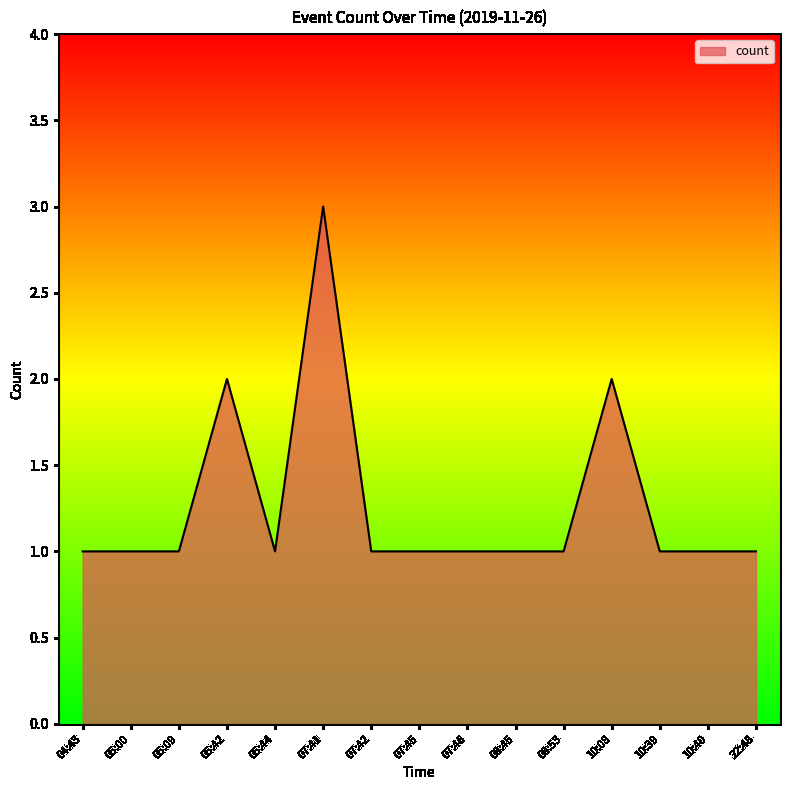

The chart shows a value of 1 at 08:53. True or false?

True